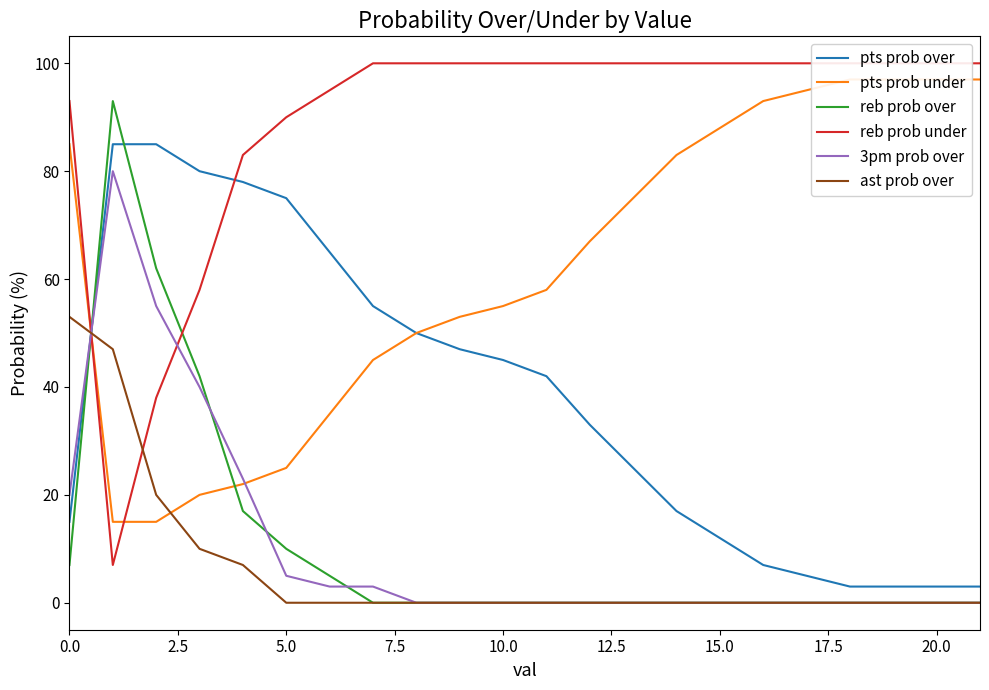

Reading left to right, transcribe all the data shown in this chart.

pts prob over: 15	85	85	80	78	75	65	55	50	47	45	42	33	25	17	12	7	5	3	3	3	3
pts prob under: 85	15	15	20	22	25	35	45	50	53	55	58	67	75	83	88	93	95	97	97	97	97
reb prob over: 7	93	62	42	17	10	5	0	0	0	0	0	0	0	0	0	0	0	0	0	0	0
reb prob under: 93	7	38	58	83	90	95	100	100	100	100	100	100	100	100	100	100	100	100	100	100	100
3pm prob over: 20	80	55	40	23	5	3	3	0	0	0	0	0	0	0	0	0	0	0	0	0	0
ast prob over: 53	47	20	10	7	0	0	0	0	0	0	0	0	0	0	0	0	0	0	0	0	0